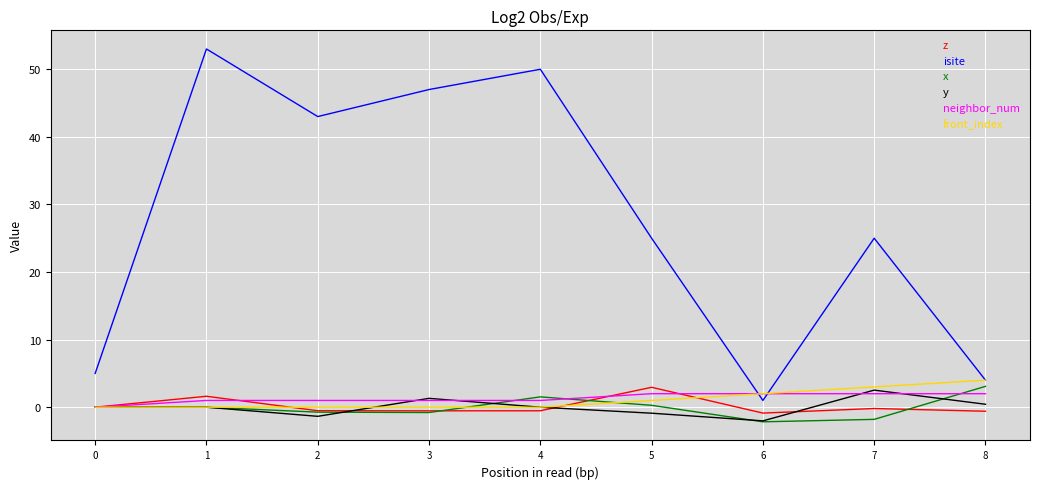

What is the greatest value displayed?

53.0